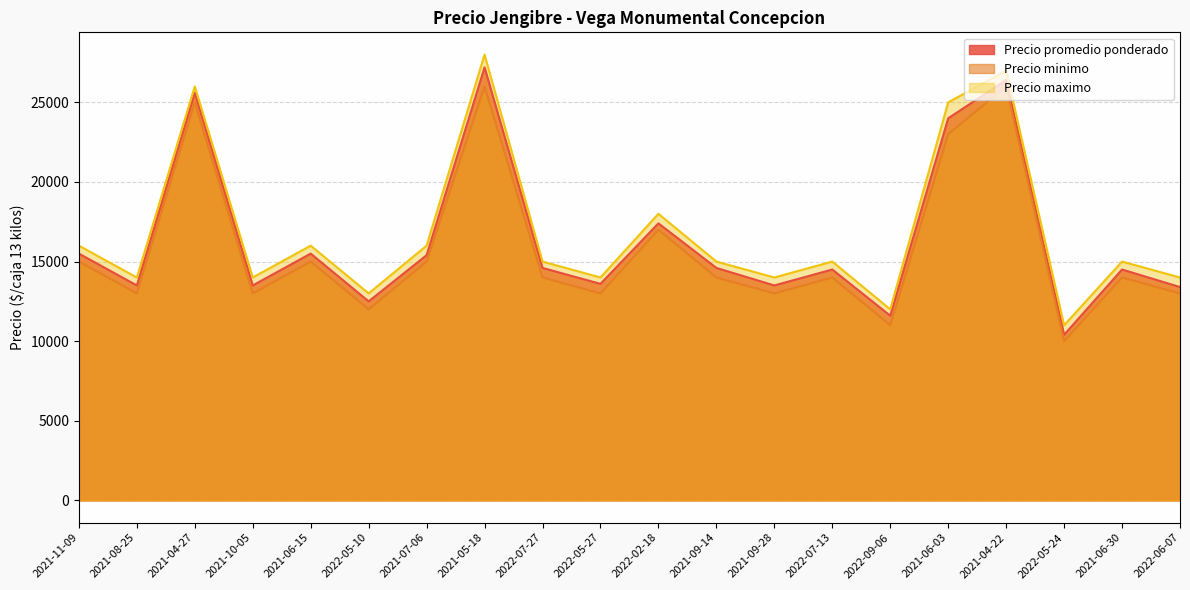

At which label does Precio maximo reach its peak?

2021-05-18